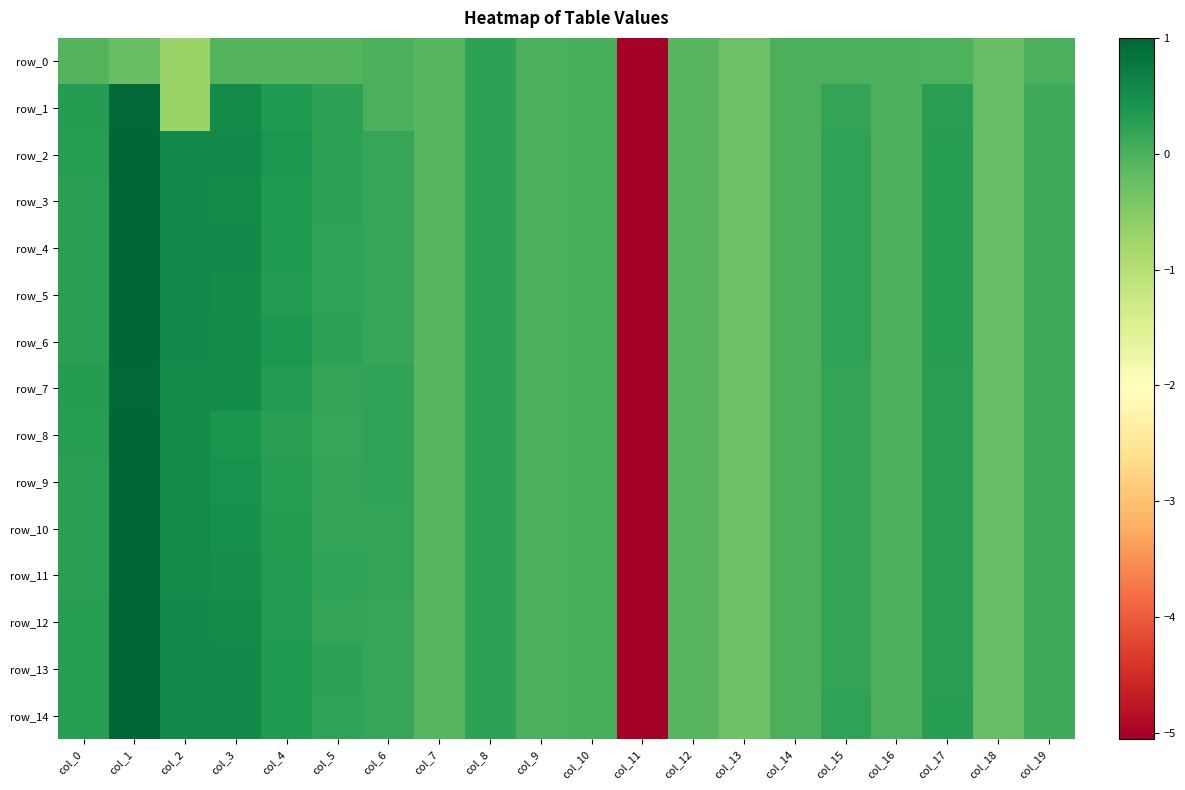

Reading left to right, extract all data points from this chart.

row_0: -0.1	-0.2	-0.7	-0.1	-0.1	-0.1	-0.0	-0.1	0.2	0.0	0.0	-5.1	-0.1	-0.3	-0.0	-0.0	-0.0	-0.0	-0.2	-0.0
row_1: 0.3	1.0	-0.7	0.5	0.4	0.2	-0.0	-0.1	0.2	0.0	0.0	-5.1	-0.1	-0.3	-0.0	0.2	-0.0	0.3	-0.2	0.1
row_2: 0.3	1.0	0.6	0.6	0.4	0.2	0.2	-0.1	0.2	0.0	0.0	-5.1	-0.1	-0.3	-0.0	0.2	-0.0	0.3	-0.2	0.1
row_3: 0.3	1.0	0.6	0.5	0.3	0.2	0.2	-0.1	0.2	0.0	0.0	-5.1	-0.1	-0.3	-0.0	0.2	-0.0	0.3	-0.2	0.1
row_4: 0.3	1.0	0.6	0.6	0.3	0.2	0.2	-0.1	0.2	0.0	0.0	-5.1	-0.1	-0.3	-0.0	0.2	-0.0	0.3	-0.2	0.1
row_5: 0.3	1.0	0.6	0.5	0.3	0.2	0.2	-0.1	0.2	0.0	0.0	-5.1	-0.1	-0.3	-0.0	0.2	-0.0	0.3	-0.2	0.1
row_6: 0.2	1.0	0.6	0.6	0.4	0.2	0.2	-0.1	0.2	0.0	0.0	-5.1	-0.1	-0.3	-0.0	0.2	-0.0	0.3	-0.2	0.1
row_7: 0.3	1.0	0.5	0.5	0.3	0.2	0.2	-0.1	0.2	0.0	0.0	-5.1	-0.1	-0.3	-0.0	0.2	-0.0	0.3	-0.2	0.1
row_8: 0.3	1.0	0.5	0.4	0.2	0.2	0.2	-0.1	0.2	0.0	0.0	-5.1	-0.1	-0.3	-0.0	0.2	-0.0	0.3	-0.2	0.1
row_9: 0.3	1.0	0.5	0.4	0.3	0.2	0.2	-0.1	0.2	0.0	0.0	-5.1	-0.1	-0.3	-0.0	0.2	-0.0	0.3	-0.2	0.1
row_10: 0.3	1.0	0.5	0.5	0.3	0.2	0.2	-0.1	0.2	0.0	0.0	-5.1	-0.1	-0.3	-0.0	0.2	-0.0	0.3	-0.2	0.1
row_11: 0.3	1.0	0.5	0.5	0.3	0.2	0.2	-0.1	0.2	0.0	0.0	-5.1	-0.1	-0.3	-0.0	0.2	-0.0	0.3	-0.2	0.1
row_12: 0.3	1.0	0.6	0.5	0.3	0.2	0.2	-0.1	0.2	0.0	0.0	-5.1	-0.1	-0.3	-0.0	0.2	-0.0	0.3	-0.2	0.1
row_13: 0.3	1.0	0.6	0.6	0.4	0.2	0.2	-0.1	0.2	0.0	0.0	-5.1	-0.1	-0.3	-0.0	0.2	-0.0	0.3	-0.2	0.1
row_14: 0.3	1.0	0.6	0.6	0.4	0.2	0.2	-0.1	0.2	0.0	0.0	-5.1	-0.1	-0.3	-0.0	0.2	-0.0	0.3	-0.2	0.1